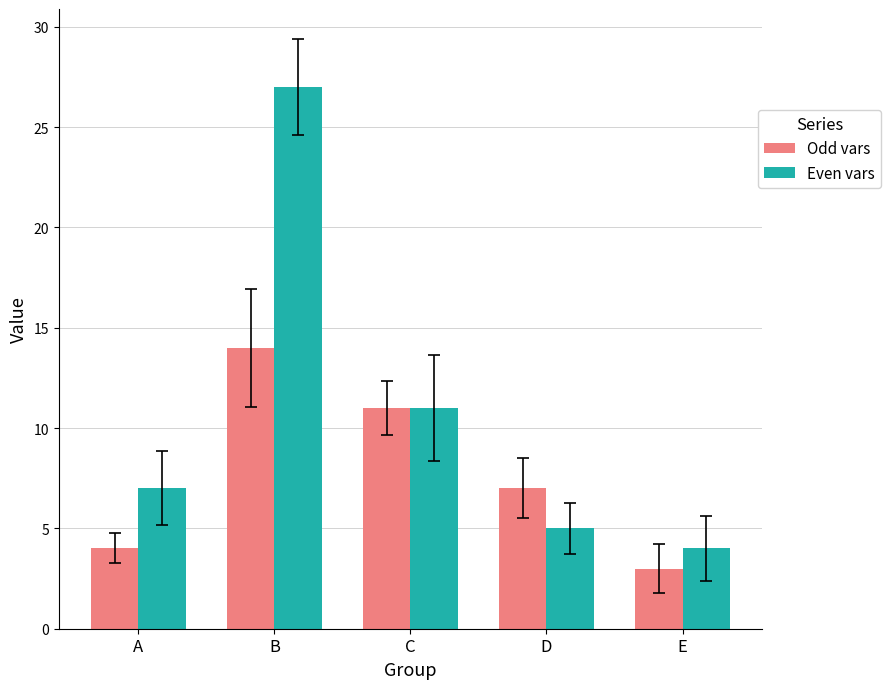

Which label corresponds to the largest value in the chart?

B